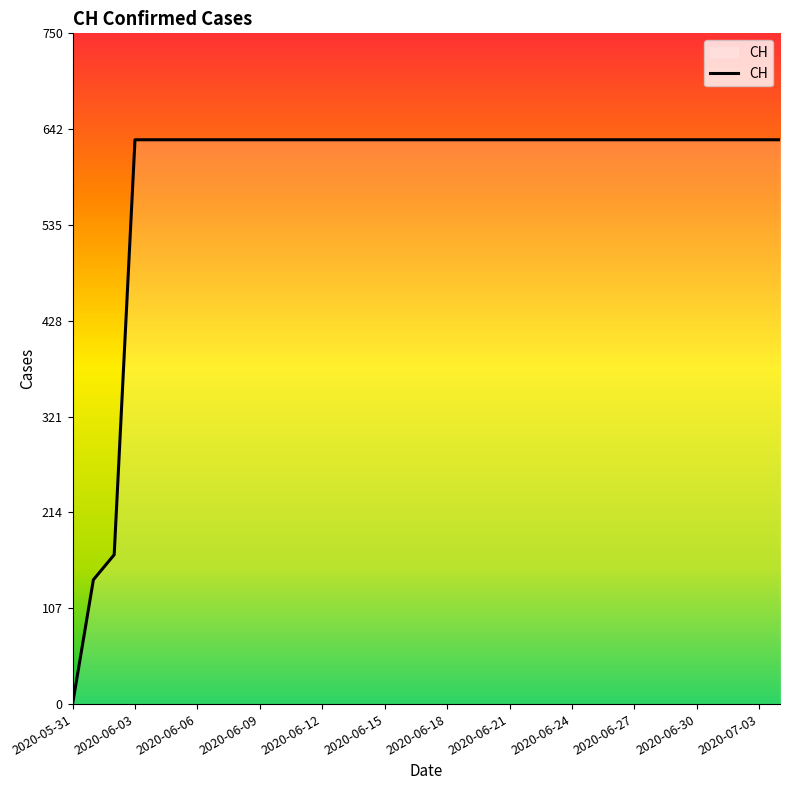

What is the maximum value shown in the chart?

631